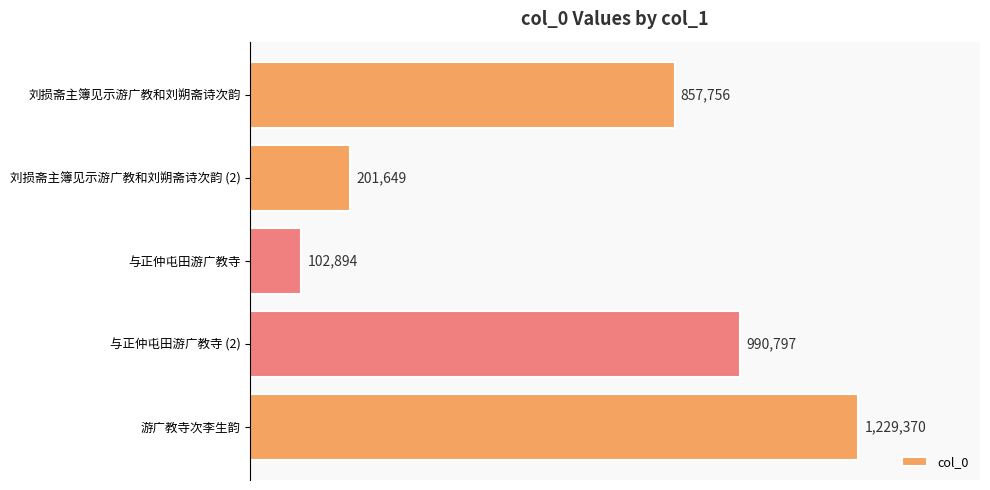

Does the chart contain any negative values?

No